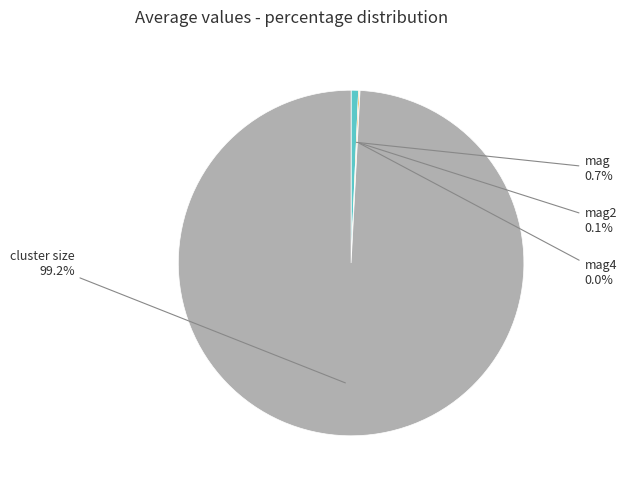

Which slice is the largest?

cluster size